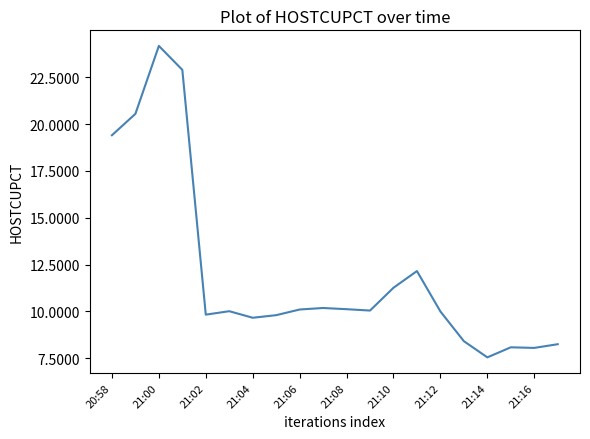

What is the minimum value shown in the chart?

7.6